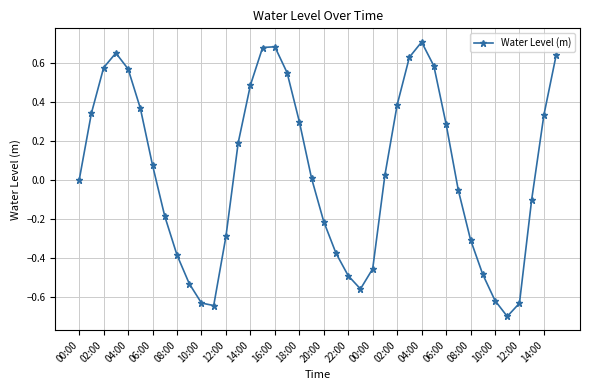

What is the difference between the second highest and minimum values?

1.4